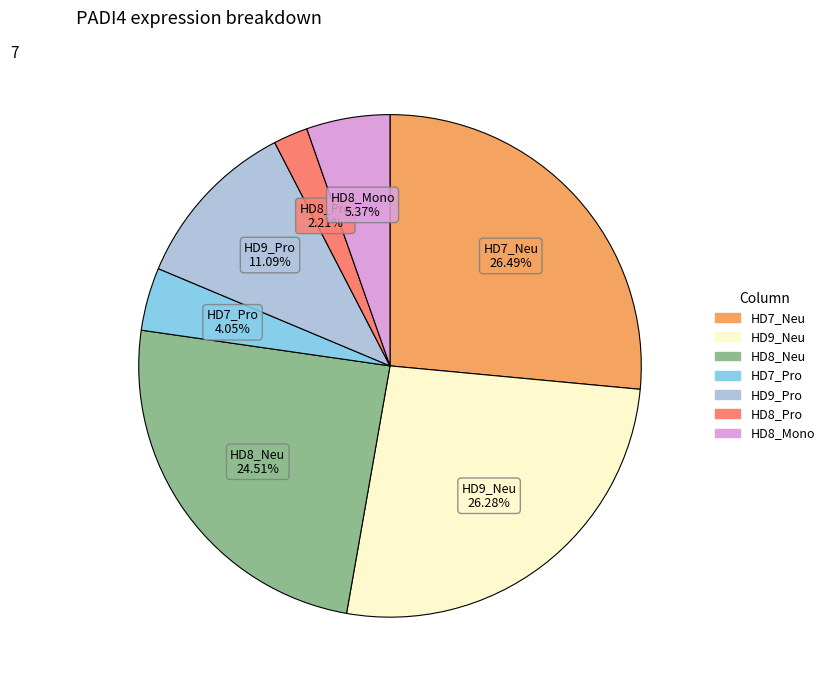

How many segments does this pie chart have?

7